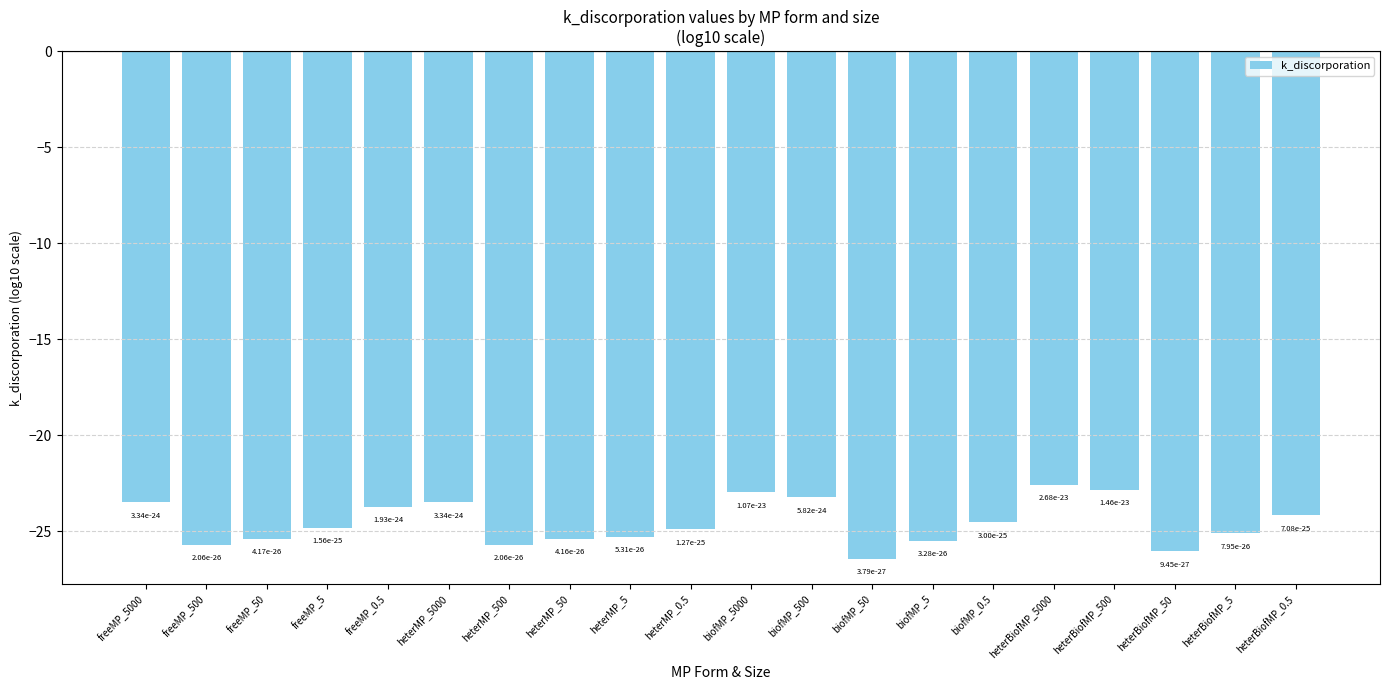

Reading left to right, transcribe all the data shown in this chart.

-23.5	-25.7	-25.4	-24.8	-23.7	-23.5	-25.7	-25.4	-25.3	-24.9	-23.0	-23.2	-26.4	-25.5	-24.5	-22.6	-22.8	-26.0	-25.1	-24.2